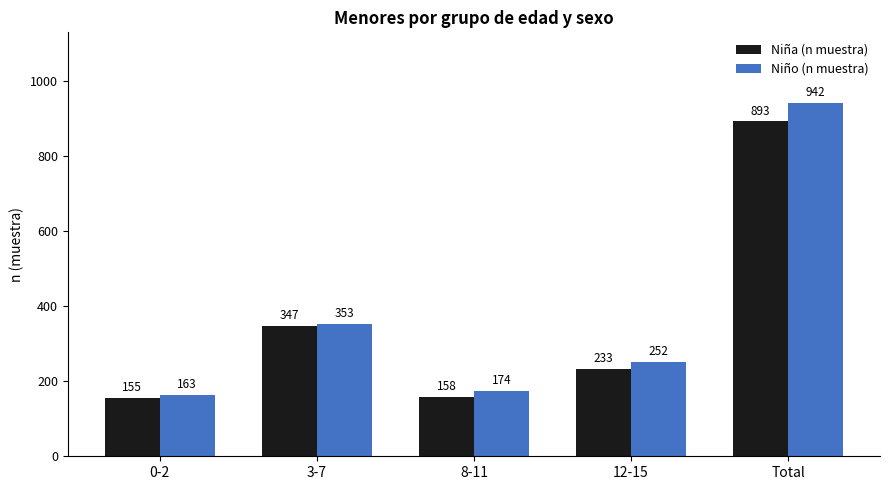

Which series has the largest total across all categories?

Niño (n muestra)